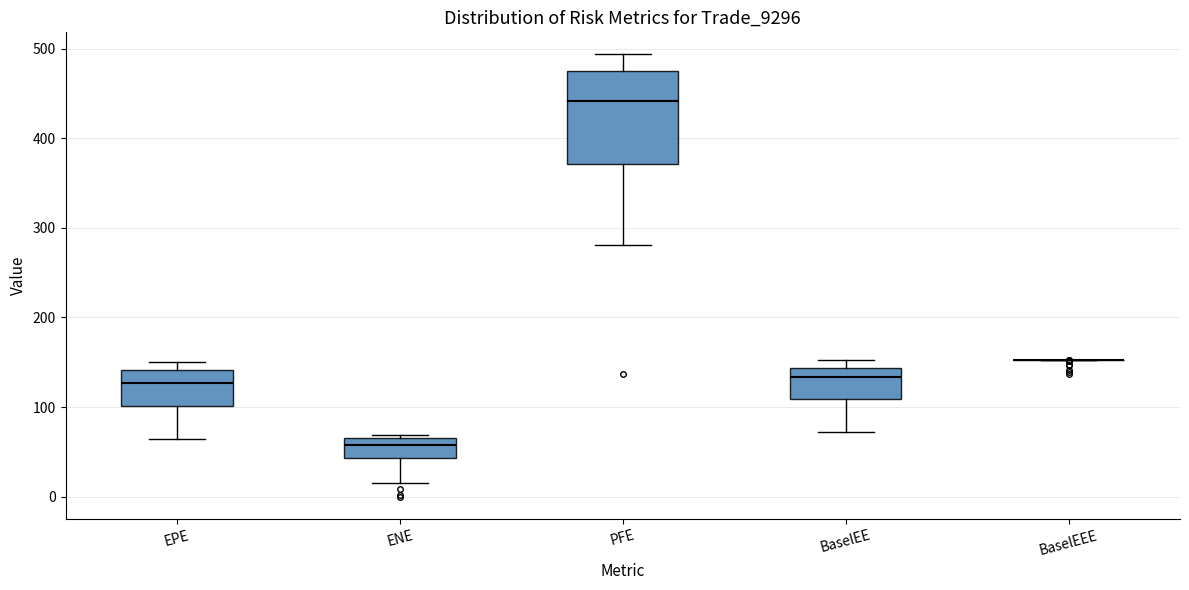

Reading left to right, read every box against the y-axis: the position of its median line, the range the box covers, and the ends of its whiskers. The values are not printed on the chart, so give them approximately, as read against the axis.

EPE: median 130, box 100 to 140, whiskers 60 to 150
ENE: median 60, box 40 to 70, whiskers 10 to 70 (just above the box's upper edge)
PFE: median 440, box 370 to 470, whiskers 280 to 490
BaselEE: median 130, box 110 to 140, whiskers 70 to 150
BaselEEE: box collapsed to a line at 150, whiskers 150 to 150